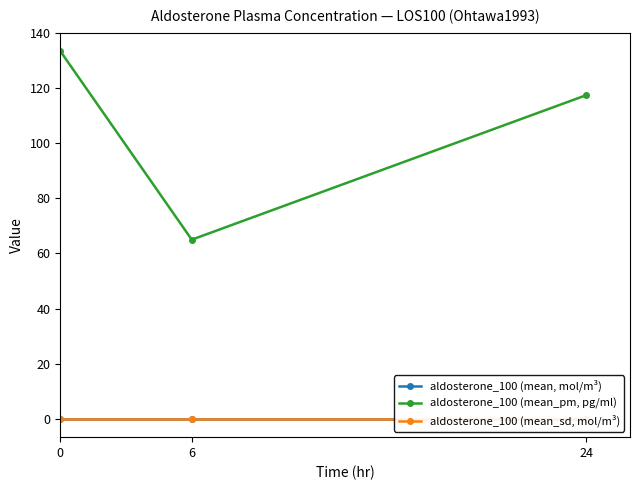

What are all the series names shown in the legend?

aldosterone_100 (mean, mol/m³), aldosterone_100 (mean_pm, pg/ml), aldosterone_100 (mean_sd, mol/m³)